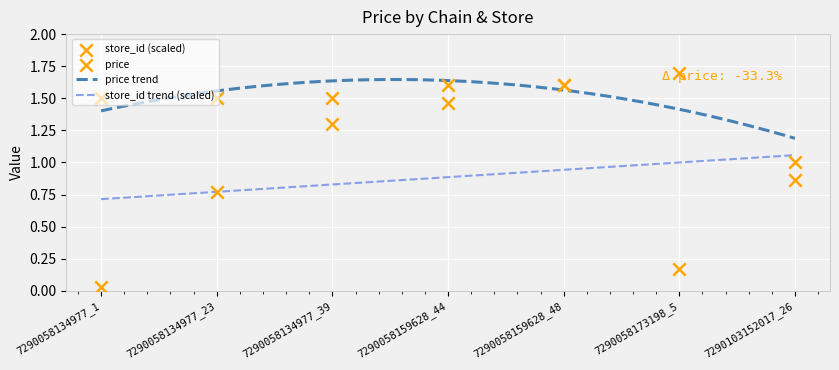

True or false: store_id trend (scaled) and price trend intersect in this chart.

False